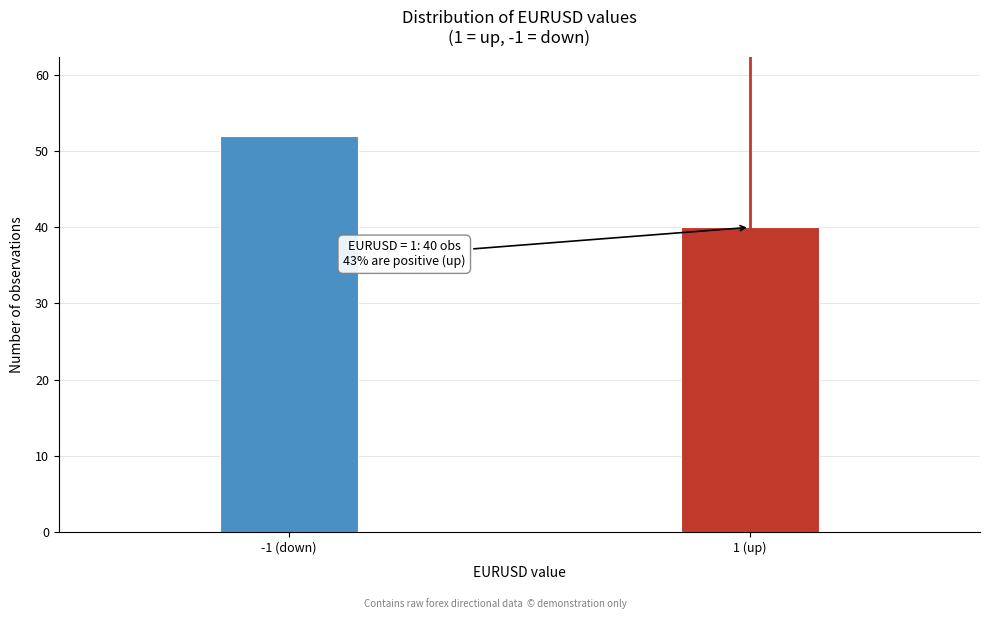

Reading left to right, extract all data points from this chart.

-1 (down)=52	1 (up)=40